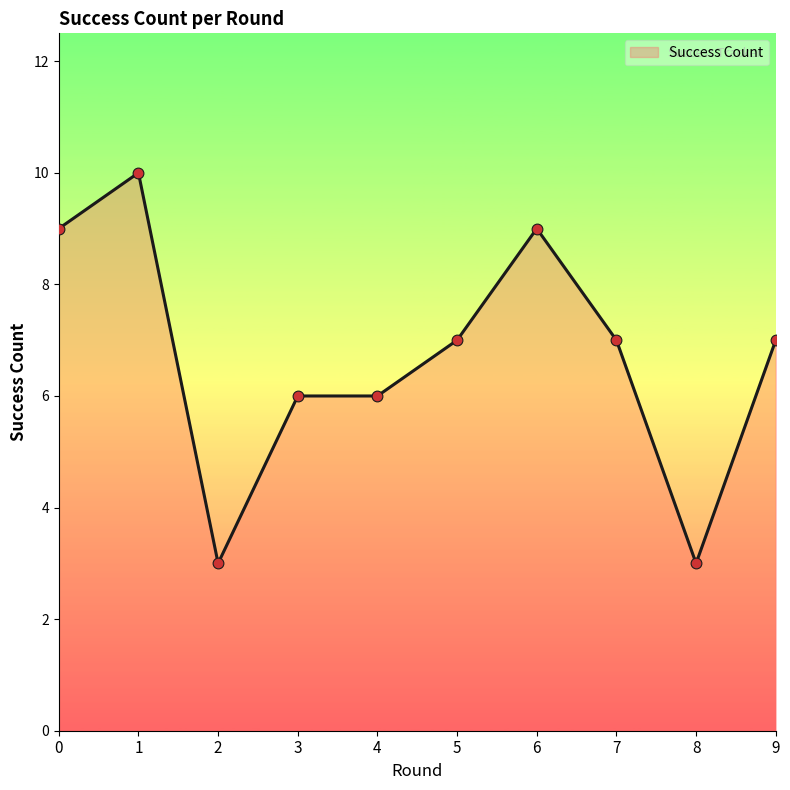

Between 2 and 9, which is larger?

9